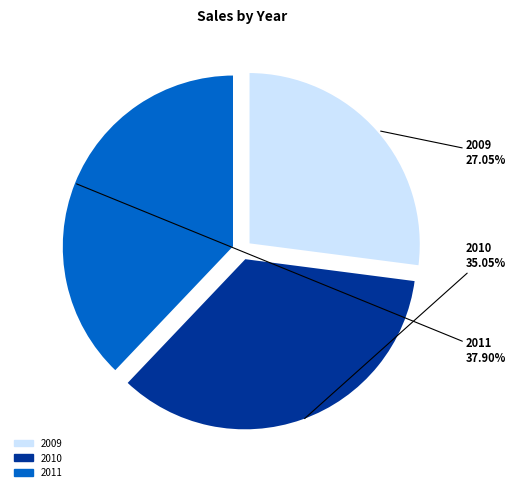

Rank the categories by value from lowest to highest.

2009, 2010, 2011